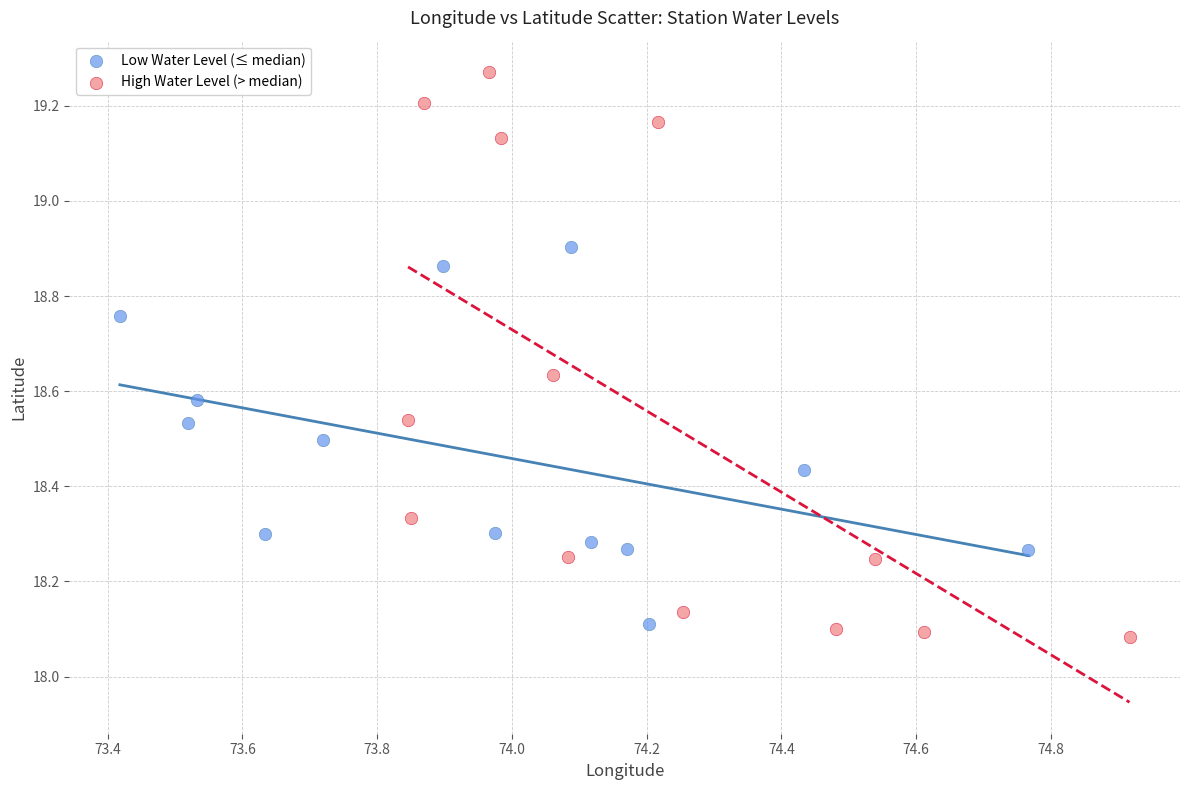

Which series has the largest Y range (max minus min)?

High Water Level (> median)